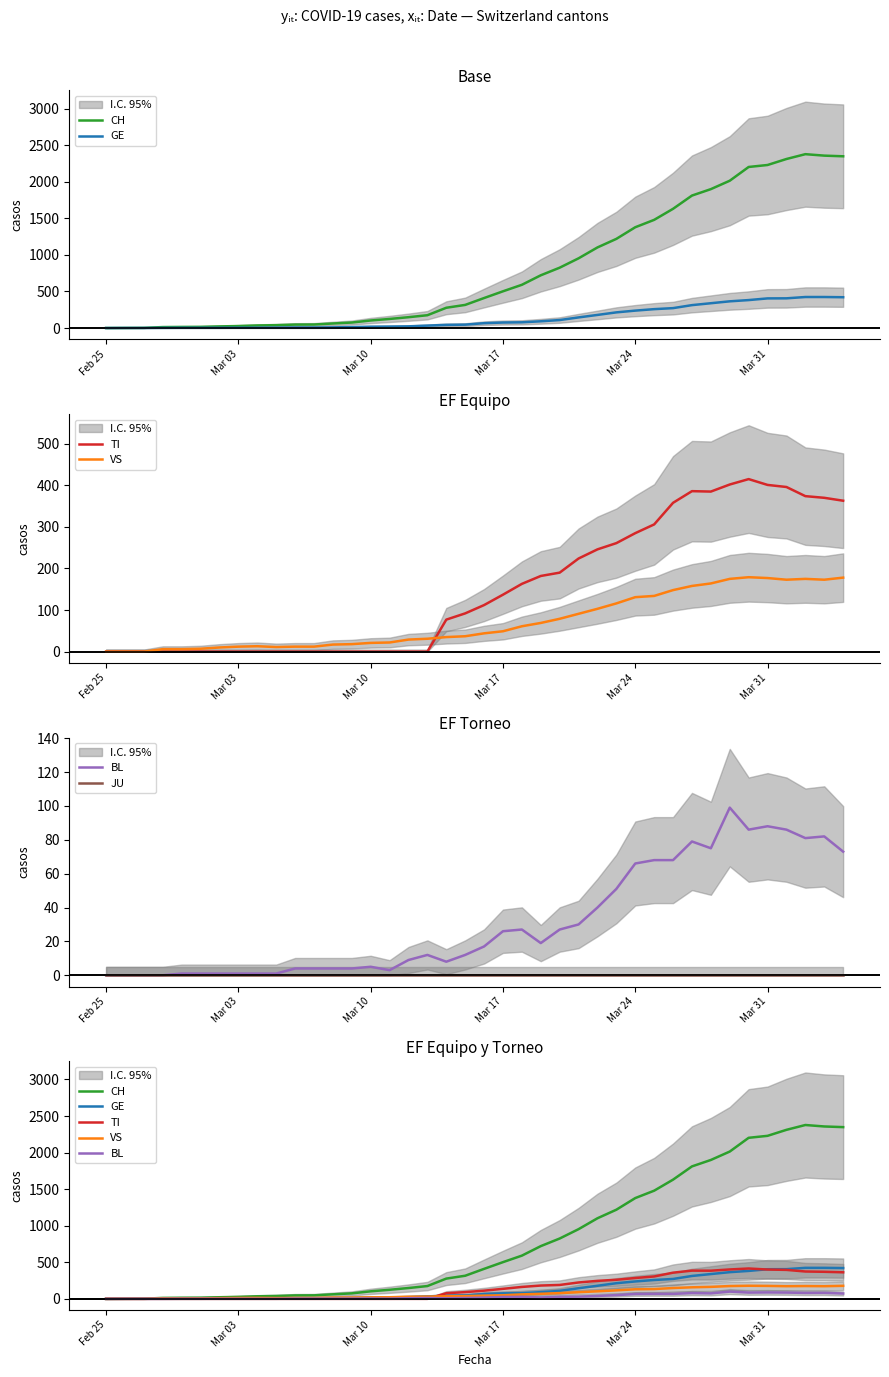

Is the value of CH at 9 greater than the value of VS at 20?

No